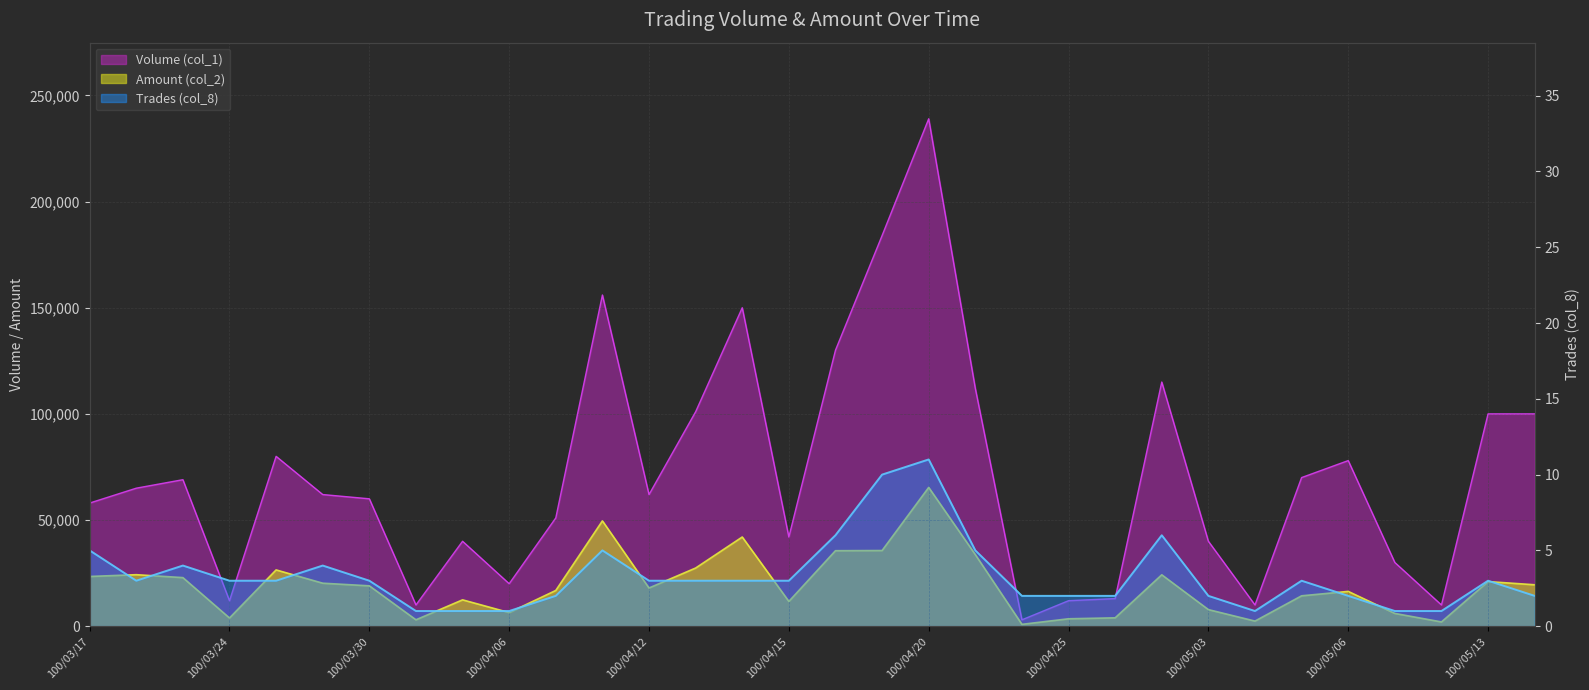

Which series has the widest spread of values?

Volume (col_1)